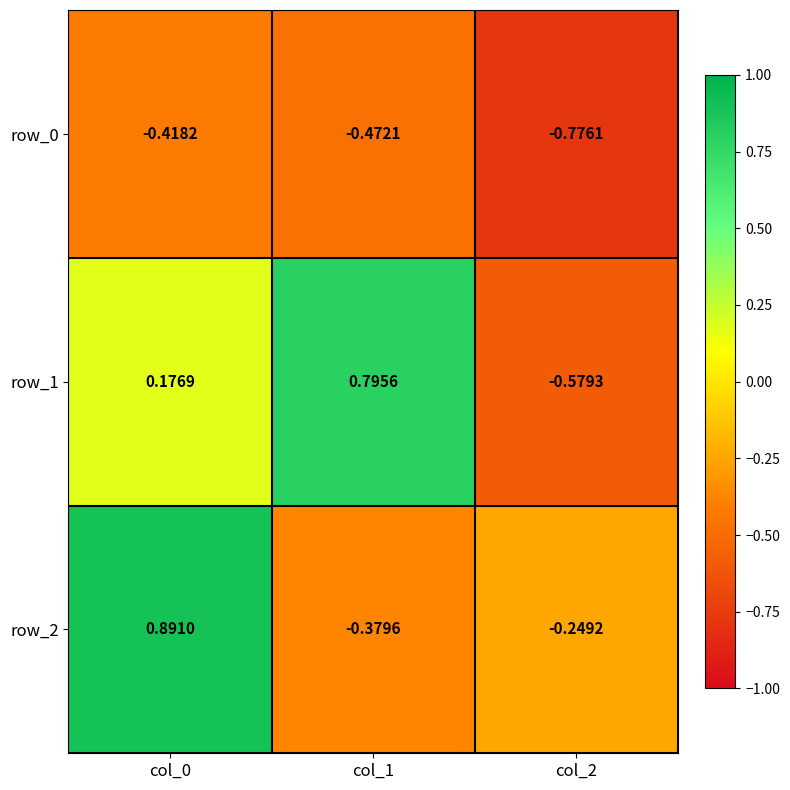

At which label does row_2 reach its minimum?

col_1